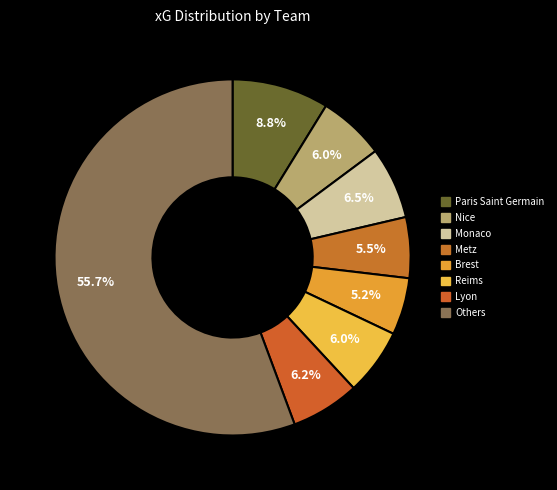

How many slices are in this pie chart?

8